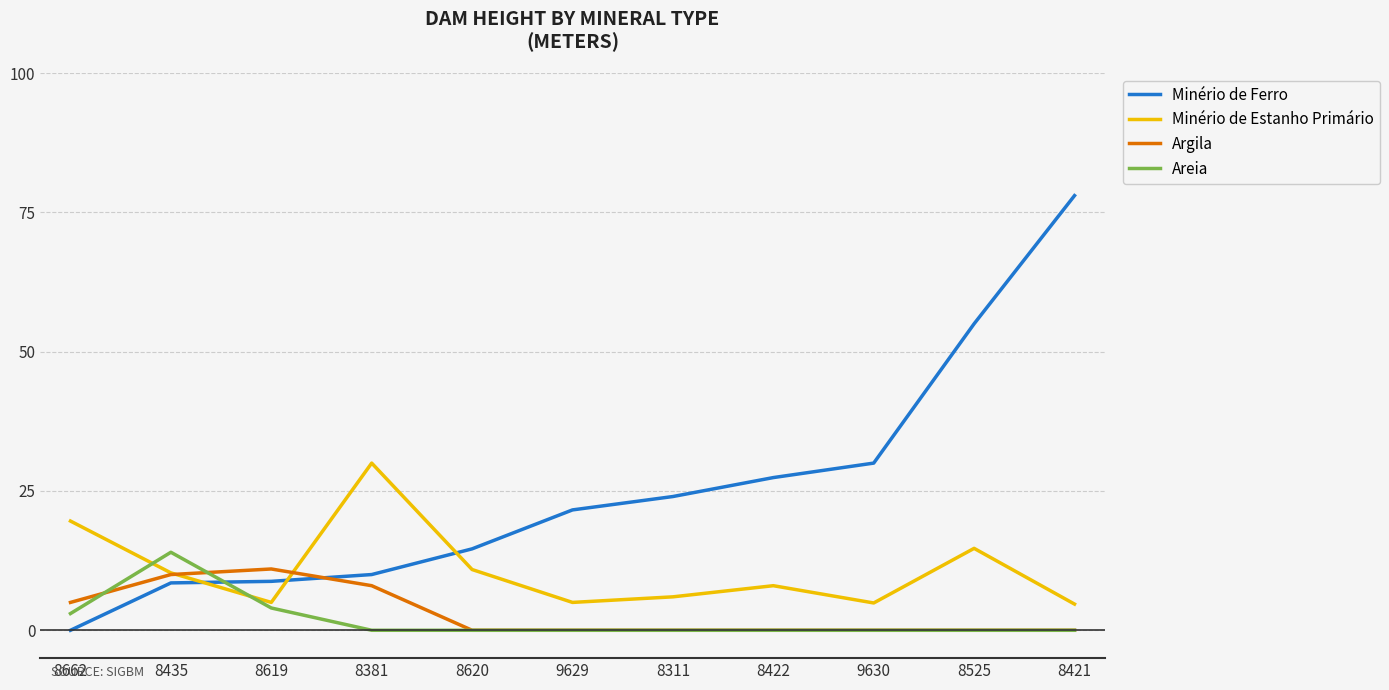

What is the difference between the highest and lowest values at 9629?

21.6